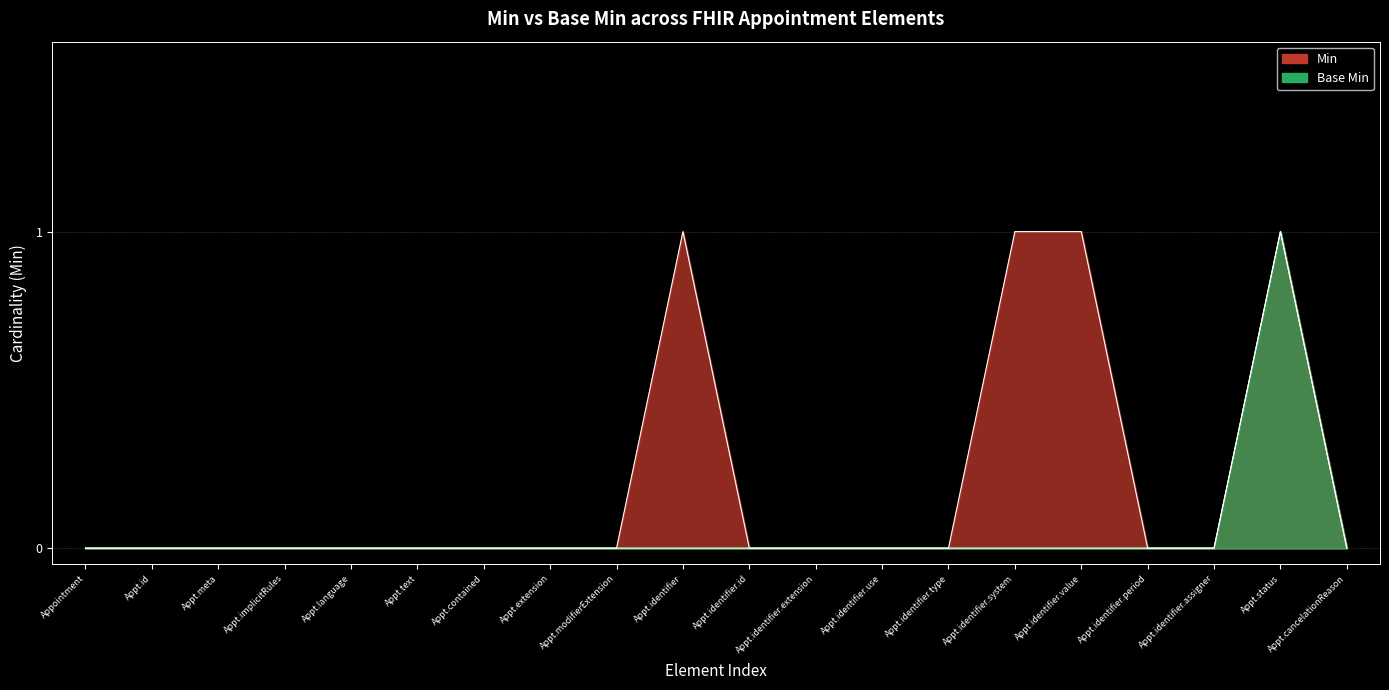

Reading right to left, list all the values displayed in this chart.

Min: 0	1	0	0	1	1	0	0	0	0	1	0	0	0	0	0	0	0	0	0
Base Min: 0	1	0	0	0	0	0	0	0	0	0	0	0	0	0	0	0	0	0	0